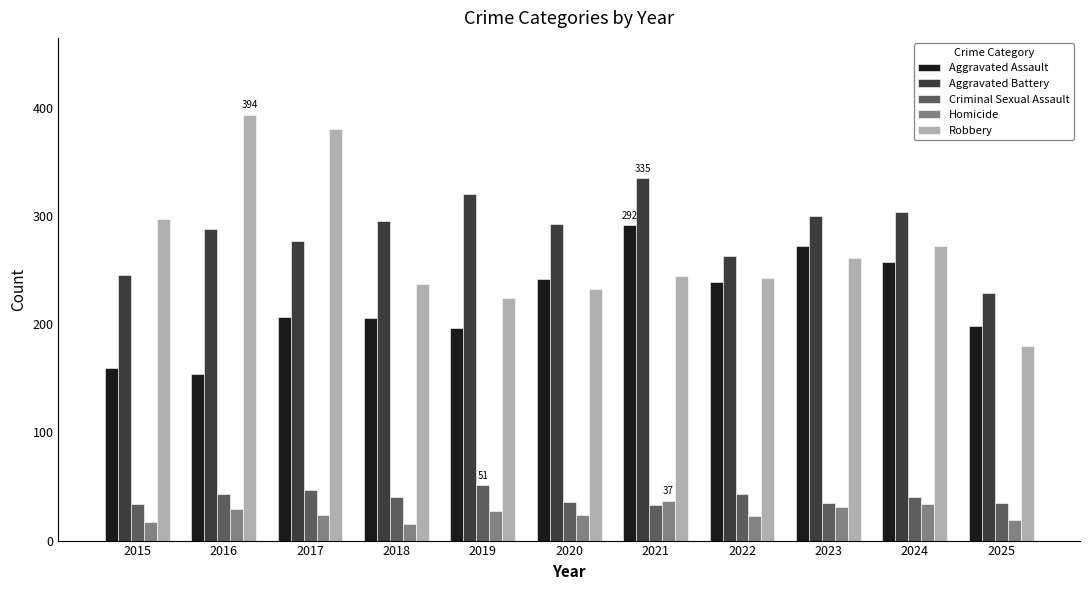

What is the difference between the maximum and minimum values in the Aggravated Assault series?

138